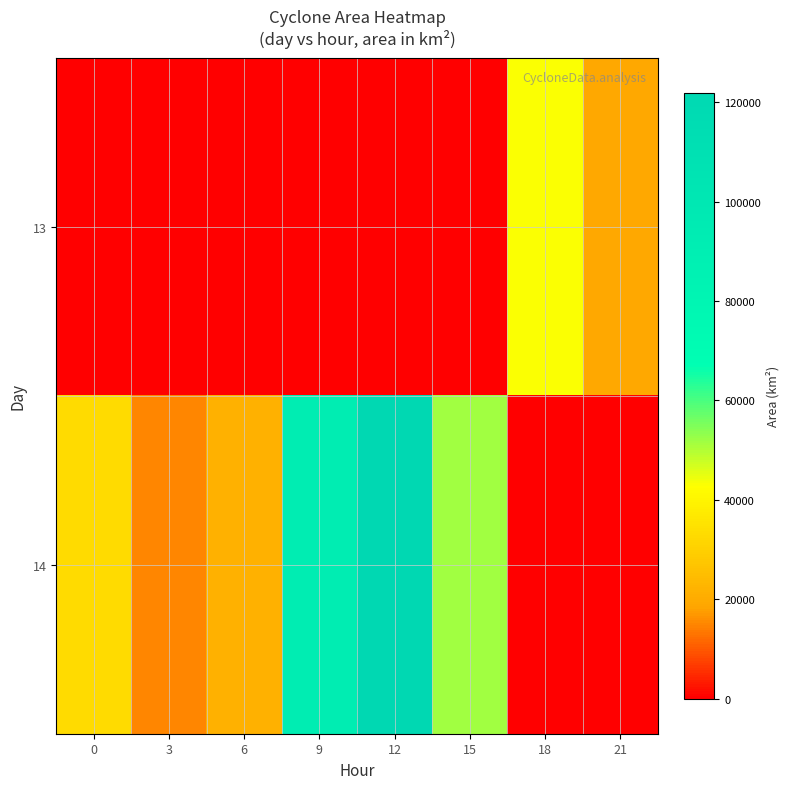

Reading left to right, transcribe all the data shown in this chart.

13: 0=0	3=0	6=0	9=0	12=0	15=0	18=43125	21=19375
14: 0=33125	3=15000	6=21875	9=91875	12=121875	15=51875	18=0	21=0